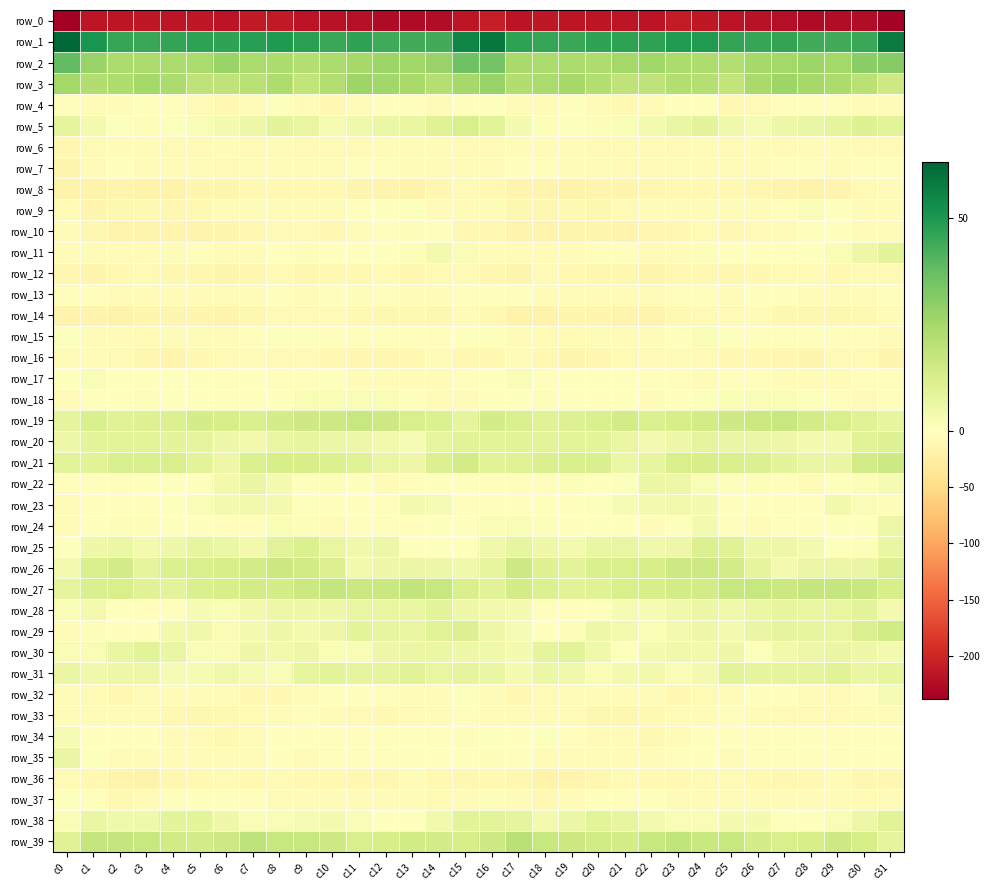

What is the sum of all row_21 values?

339.4